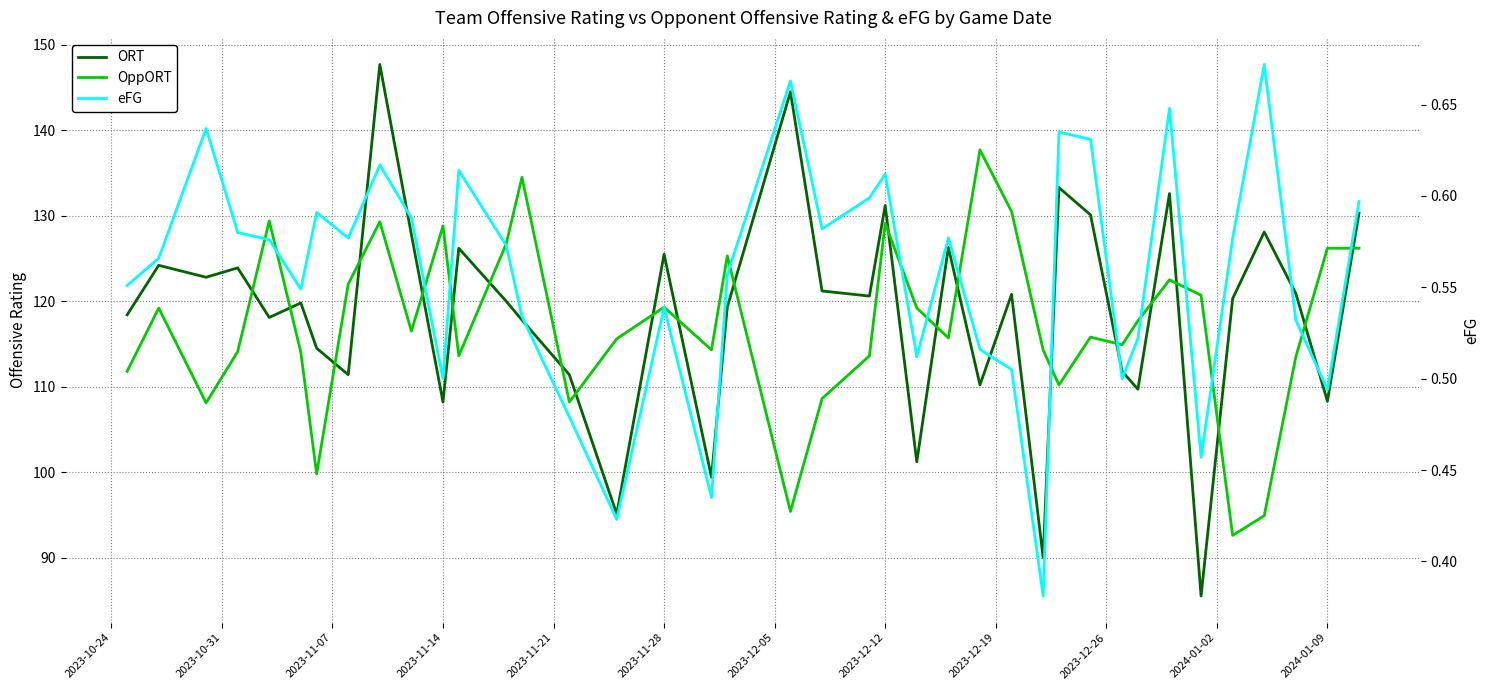

How many values in the ORT series are below 120?

18